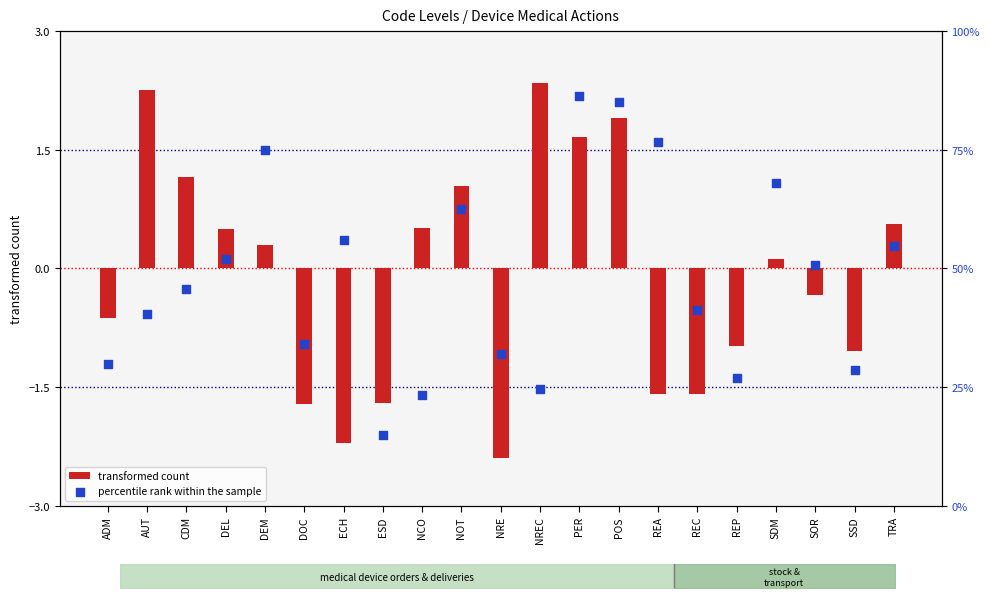

What is the total value across all series at PER?

88.1